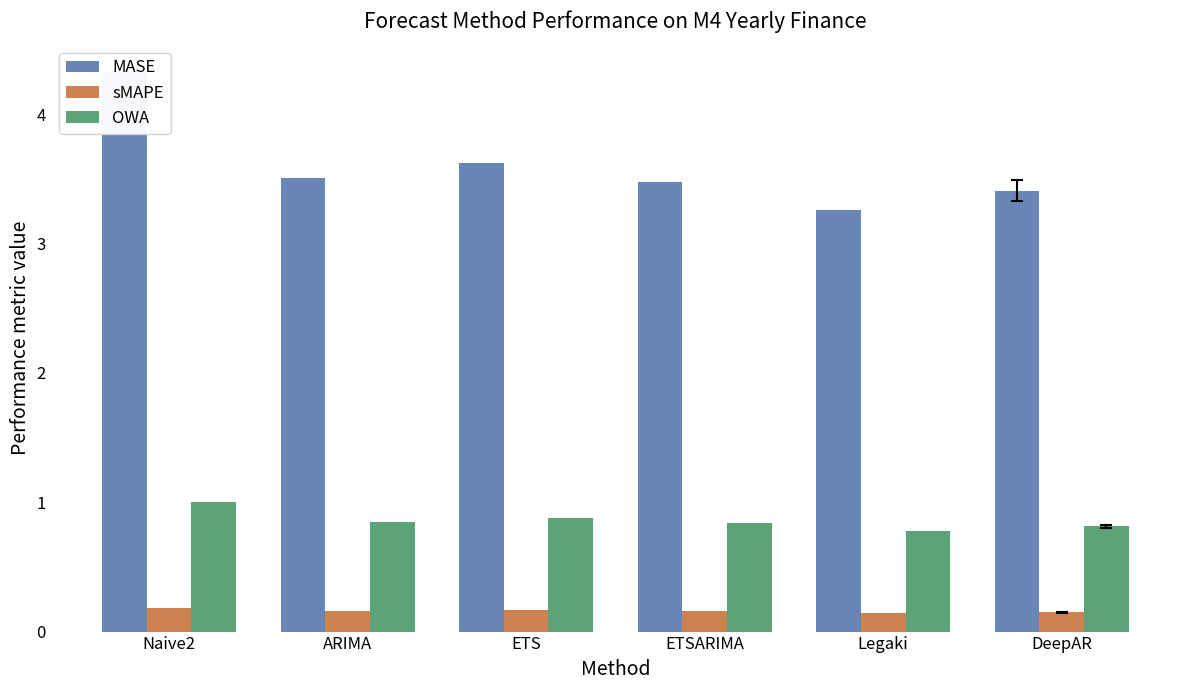

What is the difference between the maximum and minimum values in the MASE series?

1.1